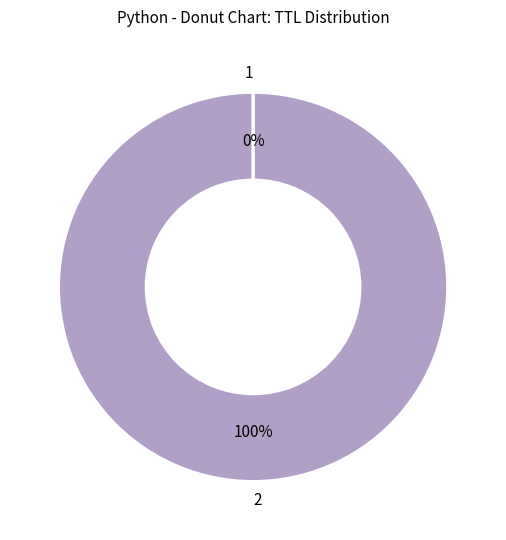

Is there any slice that represents more than half of the pie?

Yes